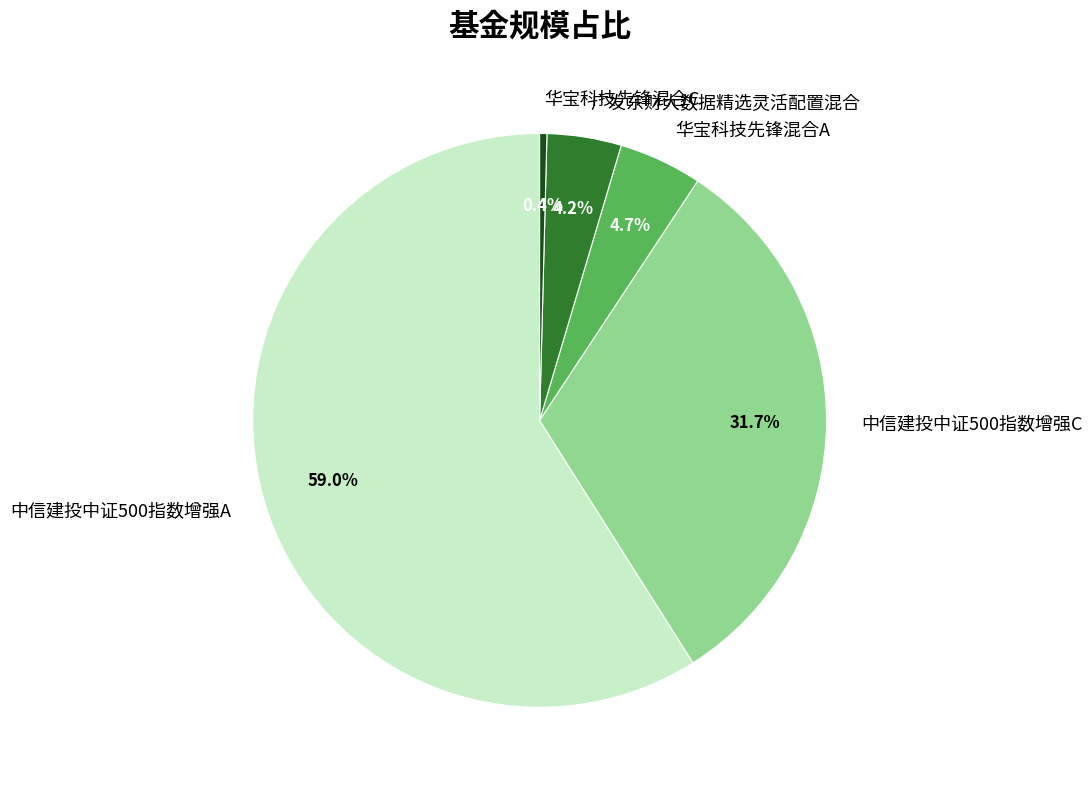

Which has a higher value, 中信建投中证500指数增强A or 华宝科技先锋混合A?

中信建投中证500指数增强A